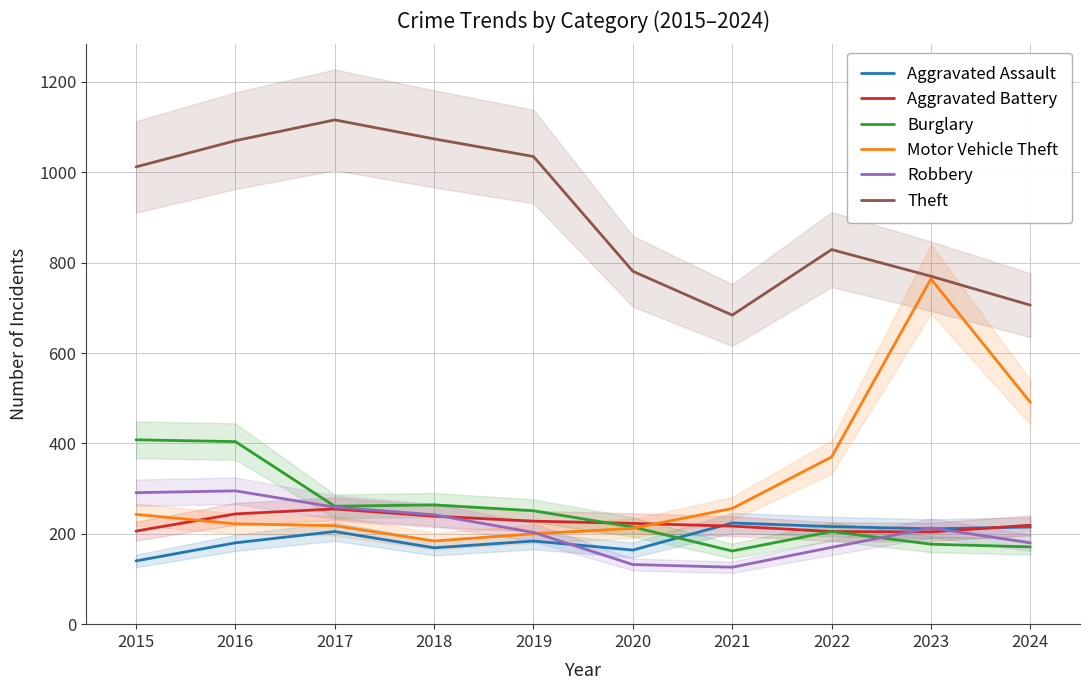

Is this an area chart (filled region under the line)?

No